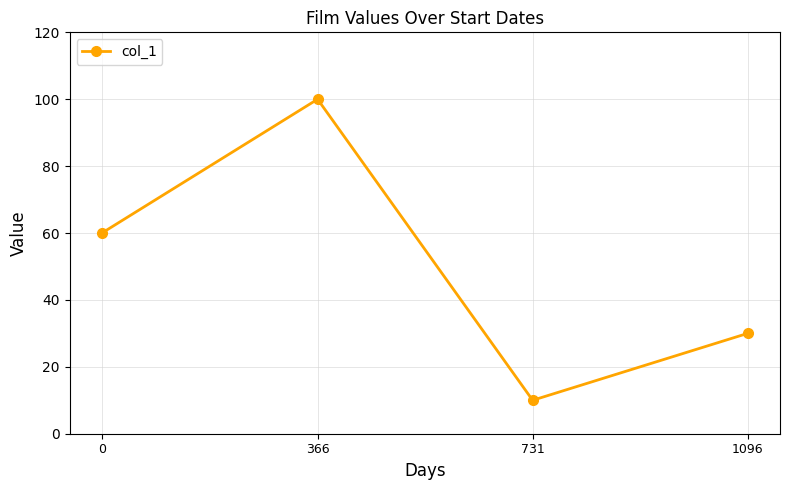

How many values are below 60?

2